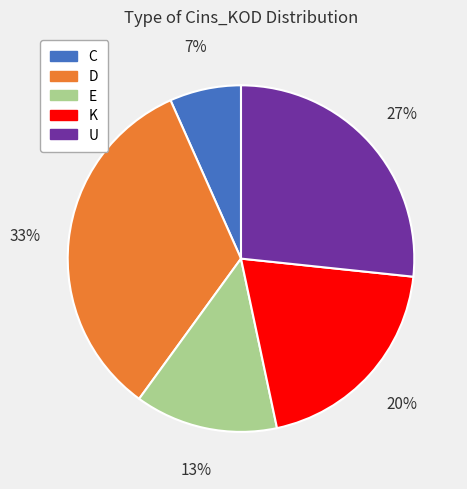

To the nearest percent, what is the difference between the K and U slice percentages?

7%